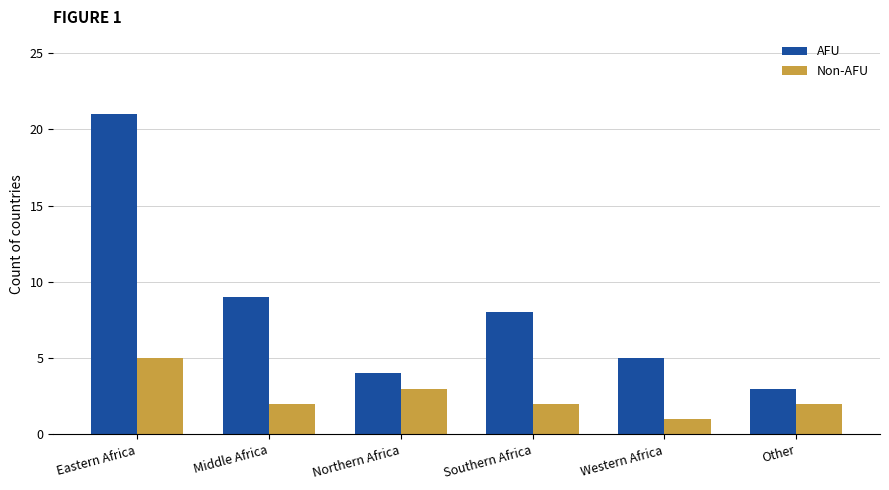

List the series in order of their overall mean, lowest first.

Non-AFU, AFU